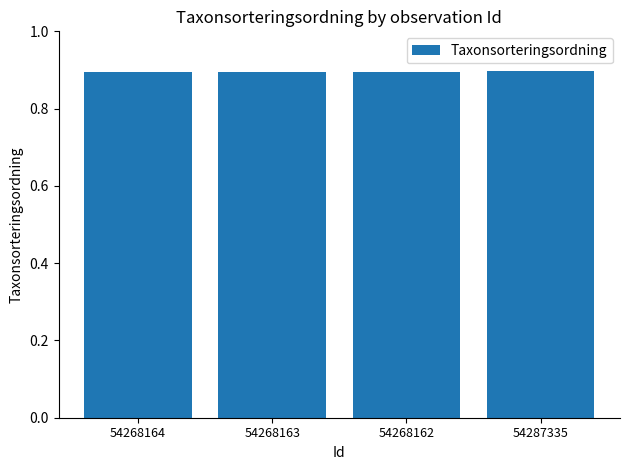

What is the label of the 1st bar from the left?

54268164